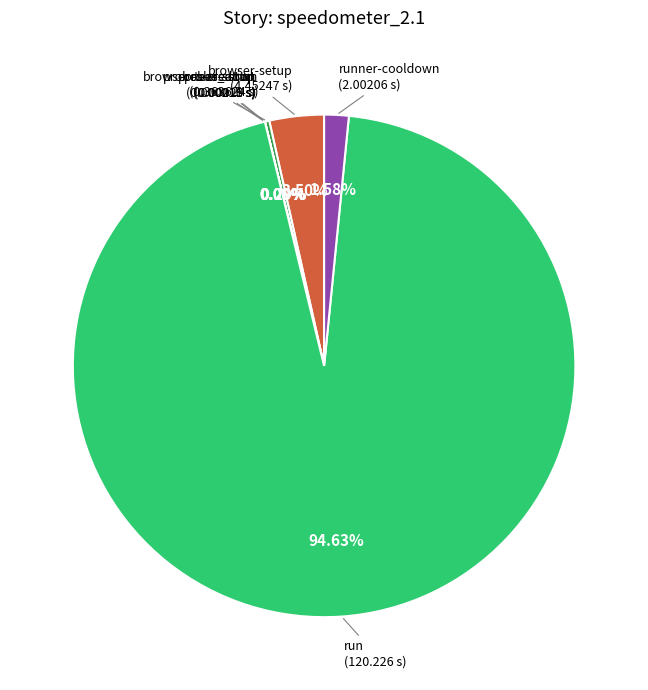

Is there any slice that represents more than half of the pie?

Yes